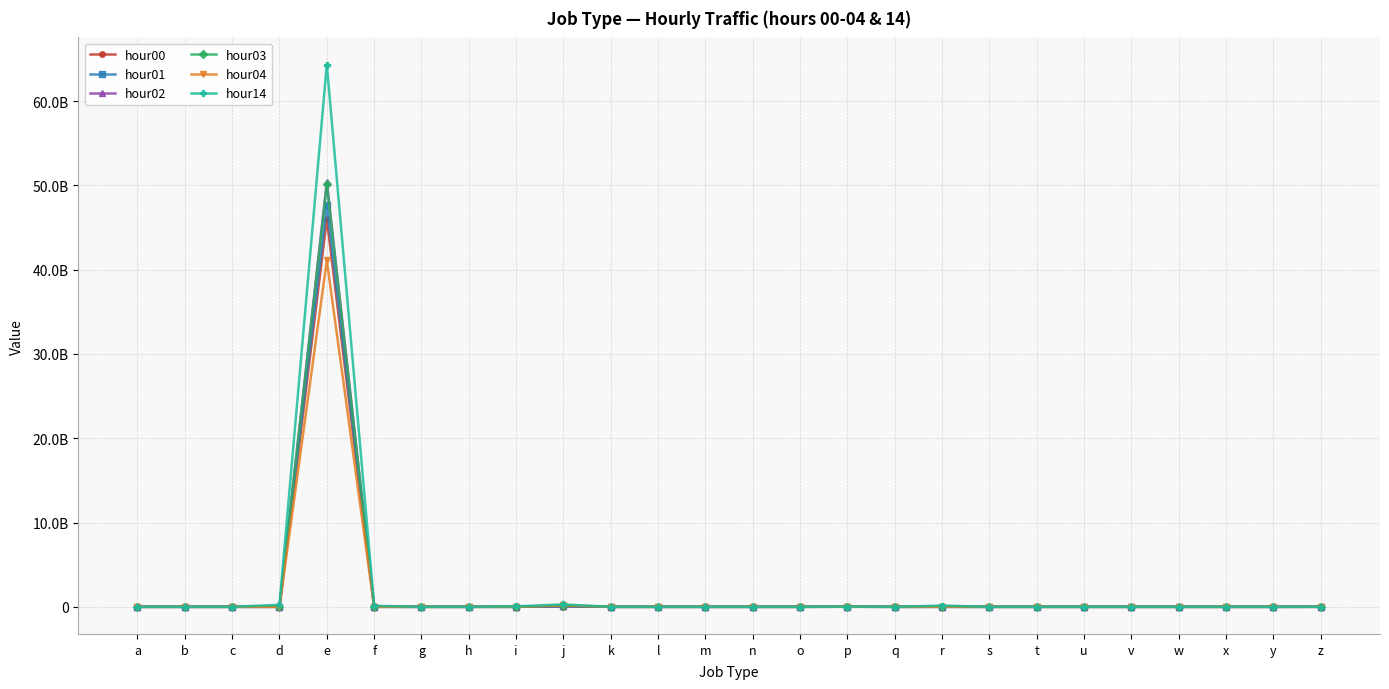

Which series has the widest spread of values?

hour14